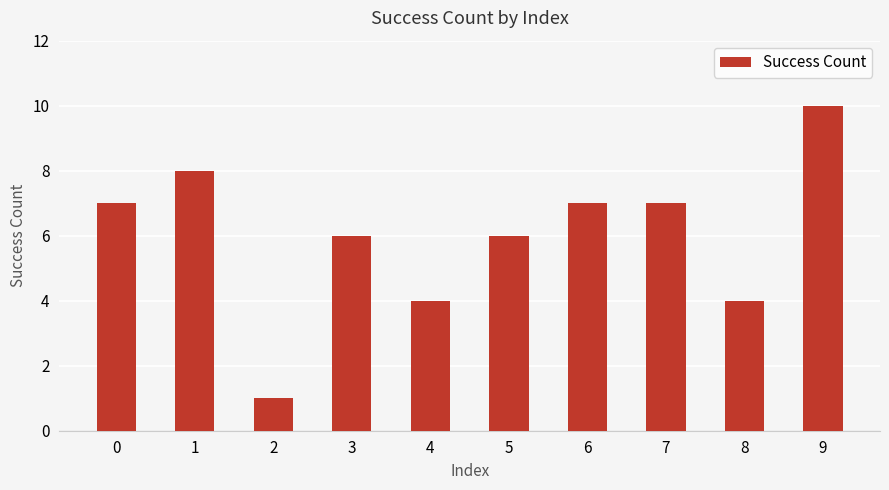

Are the bars horizontal?

No